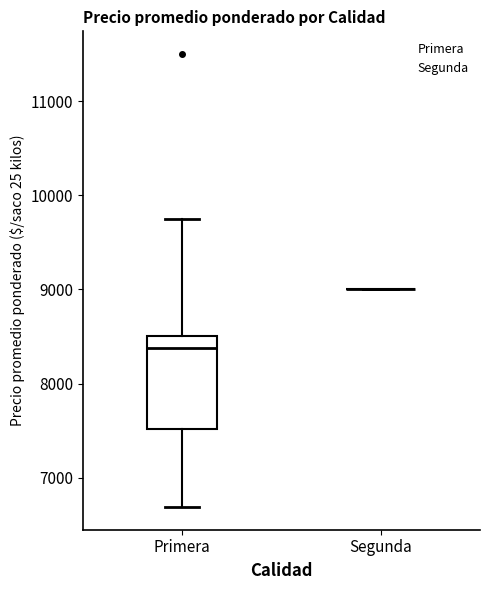

Which box is the tallest, from its lower edge to its upper edge?

Primera